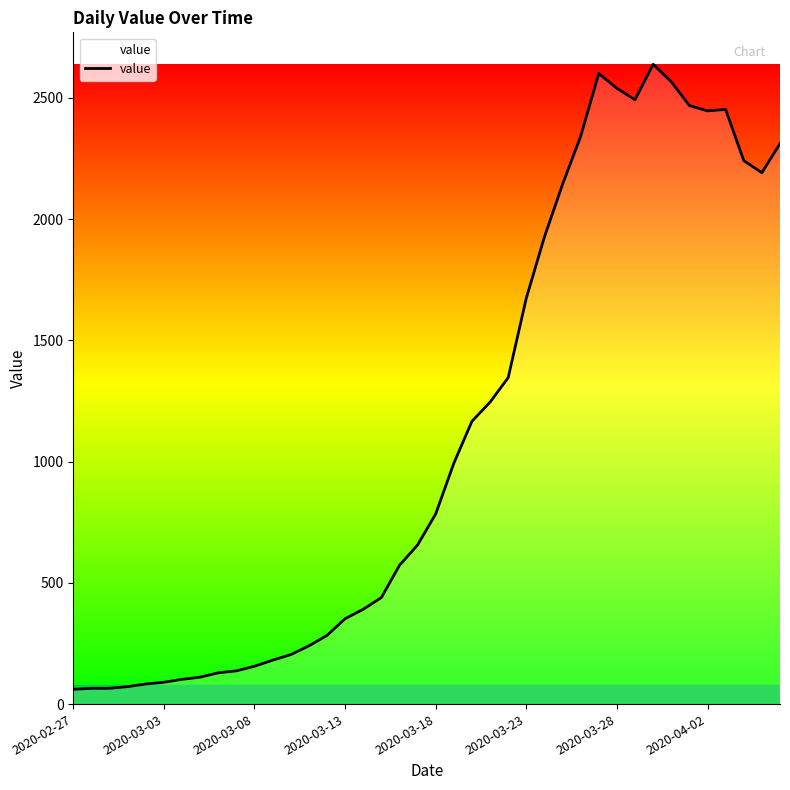

What is the difference between the maximum and minimum values?

2577